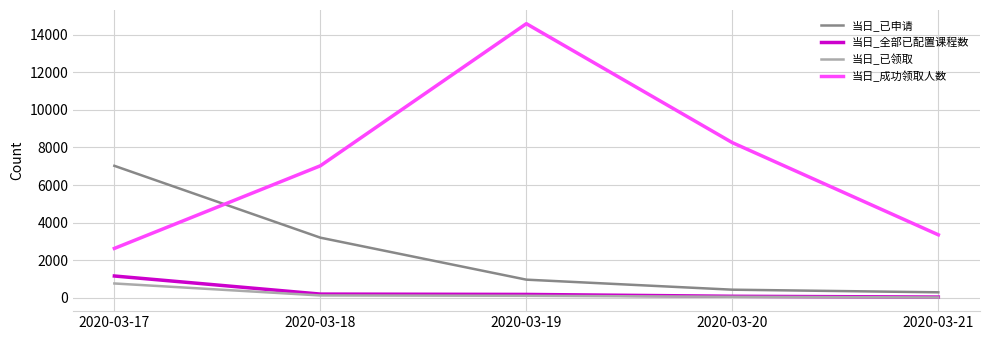

Which label corresponds to the largest value in the chart?

2020-03-19